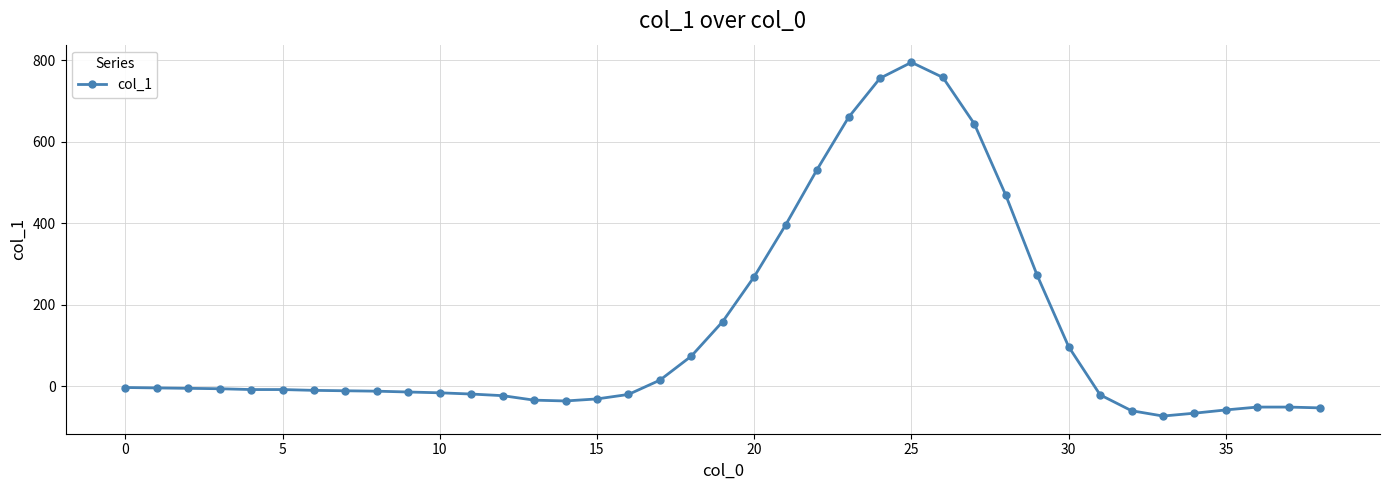

What is the maximum value shown in the chart?

795